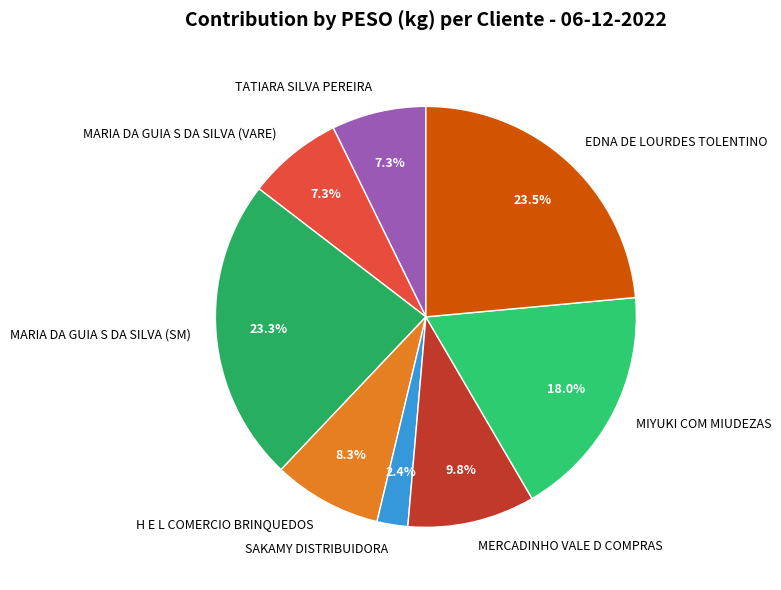

What is the ratio of the value at MARIA DA GUIA S DA SILVA (SM) to the value at MIYUKI COM MIUDEZAS?

1.3